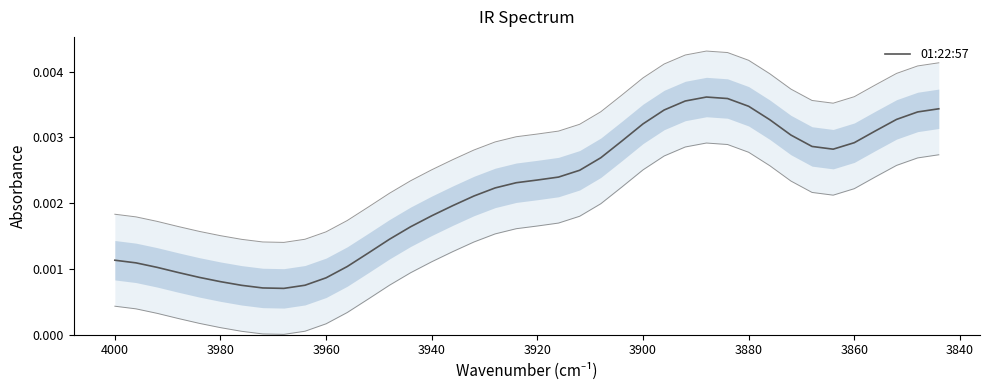

Count the number of categories in the chart.

40